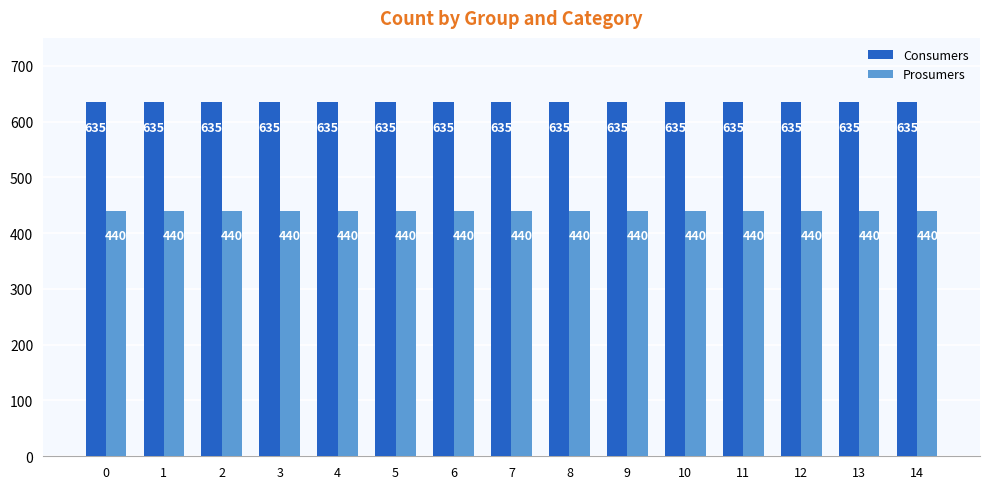

The value of Consumers at 13 is 877. True or false?

False